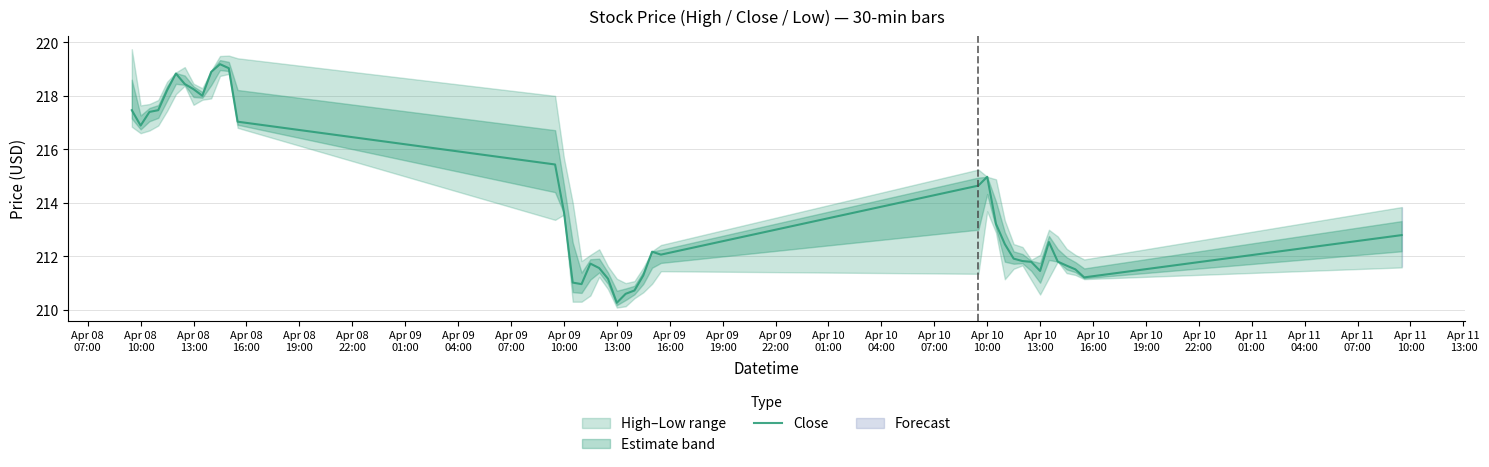

What is the lowest value of the Close series?

210.3